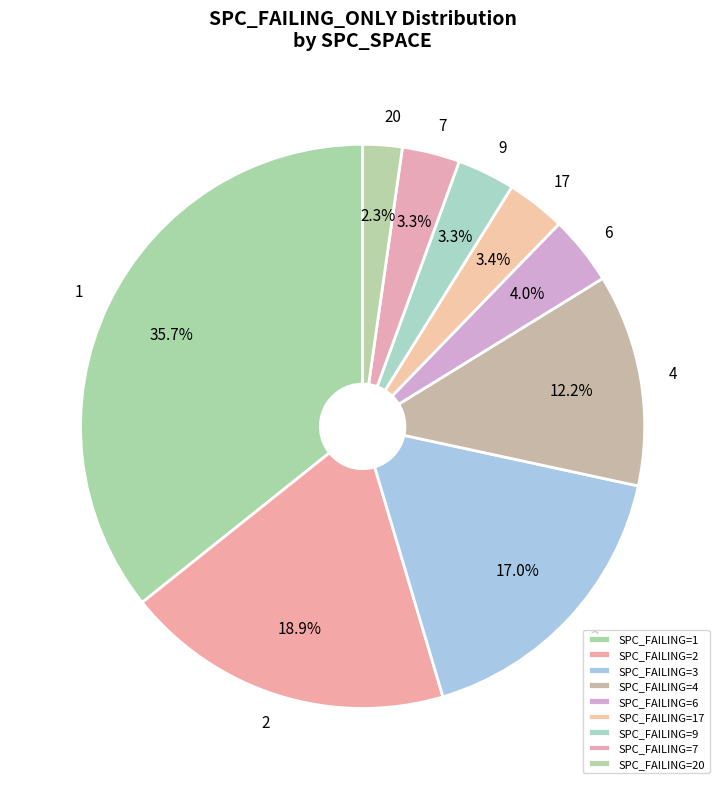

Does 6 represent more than half of the total?

No